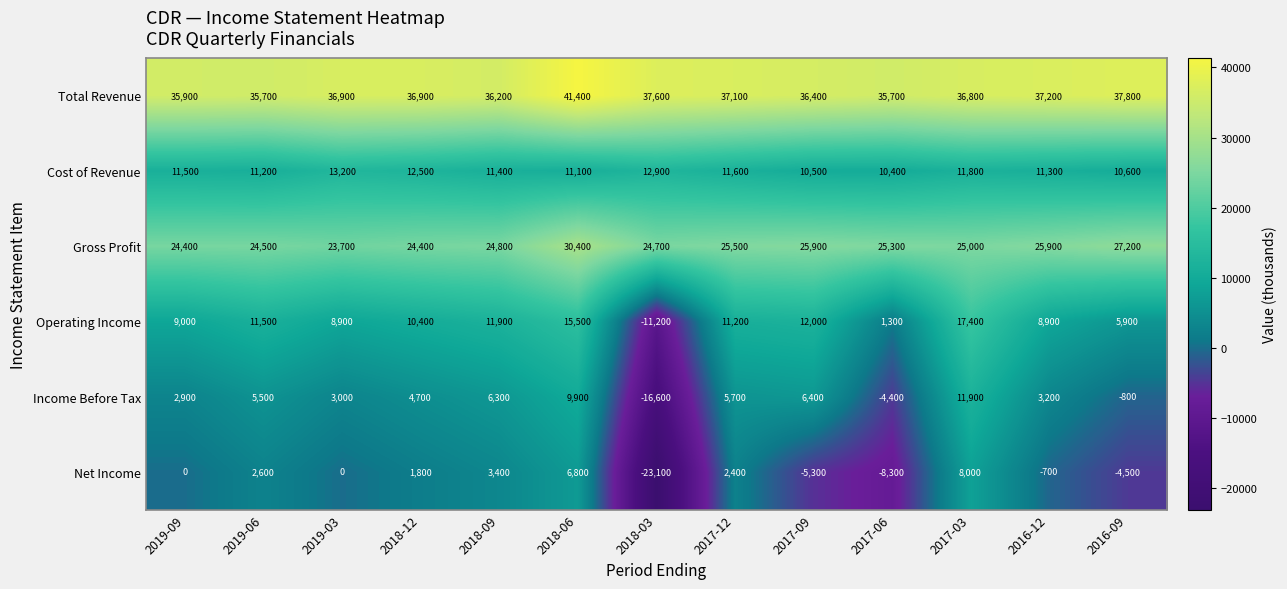

What is the total value across all series at 2018-12?

90700